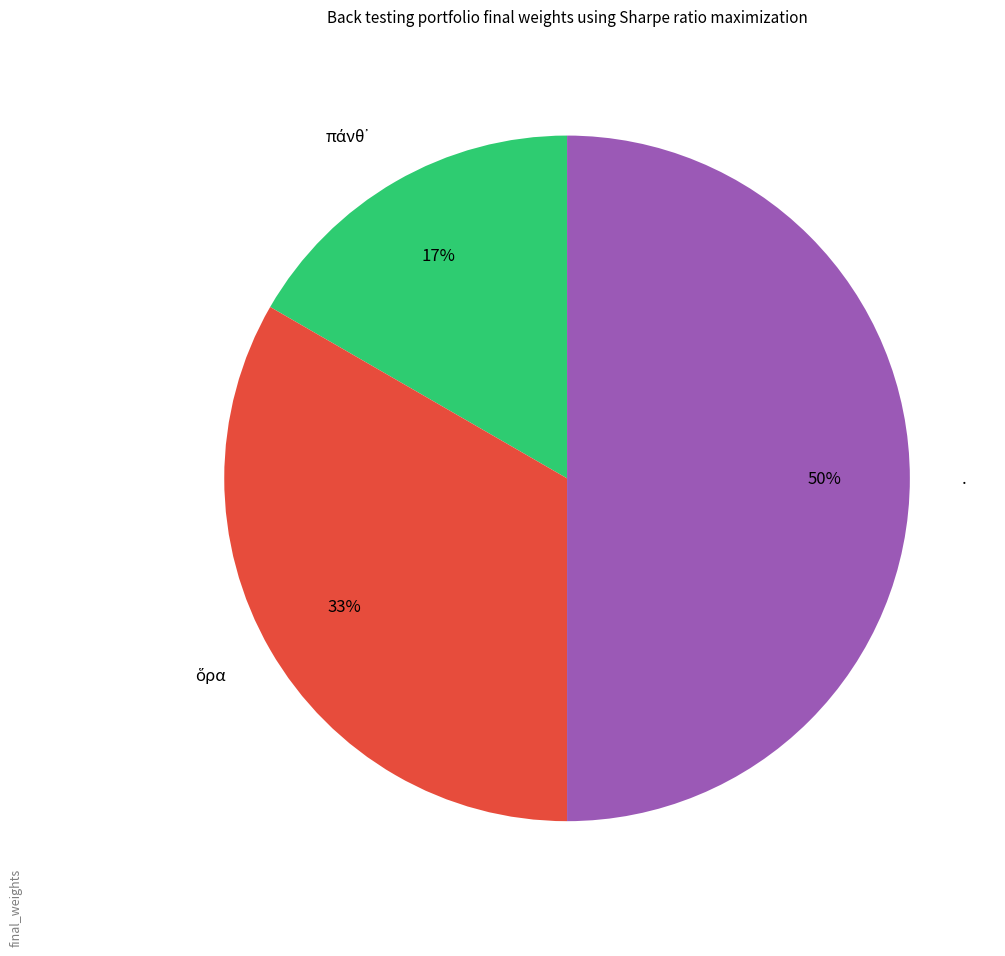

Which category has the biggest portion of the pie?

.